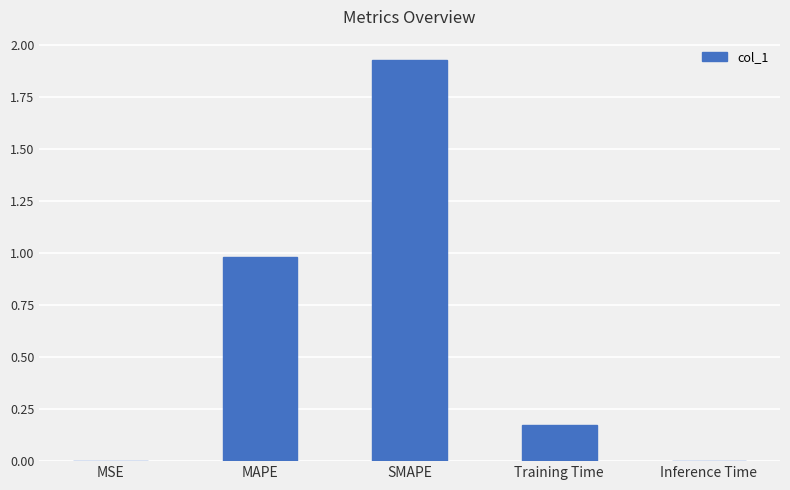

Which label corresponds to the largest value in the chart?

SMAPE